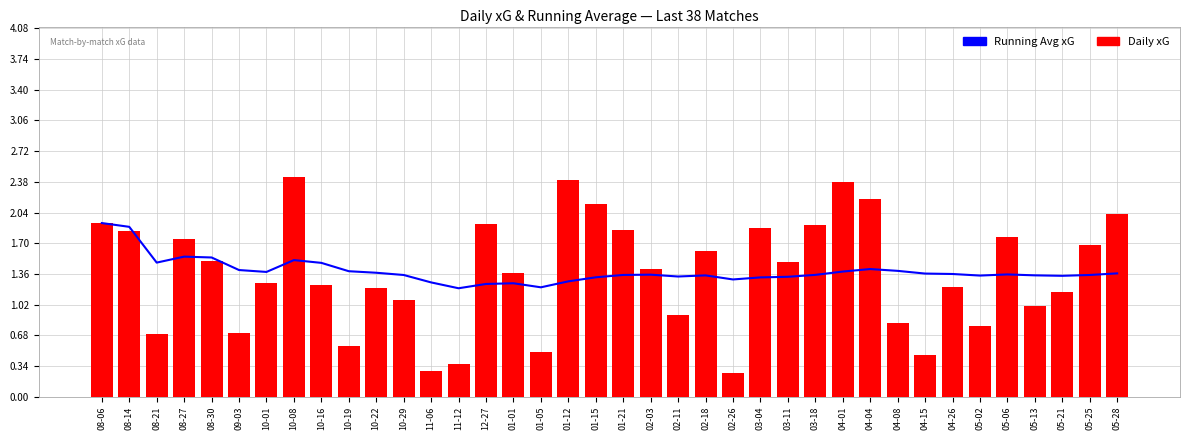

What is the maximum value for Running Avg xG?

1.9